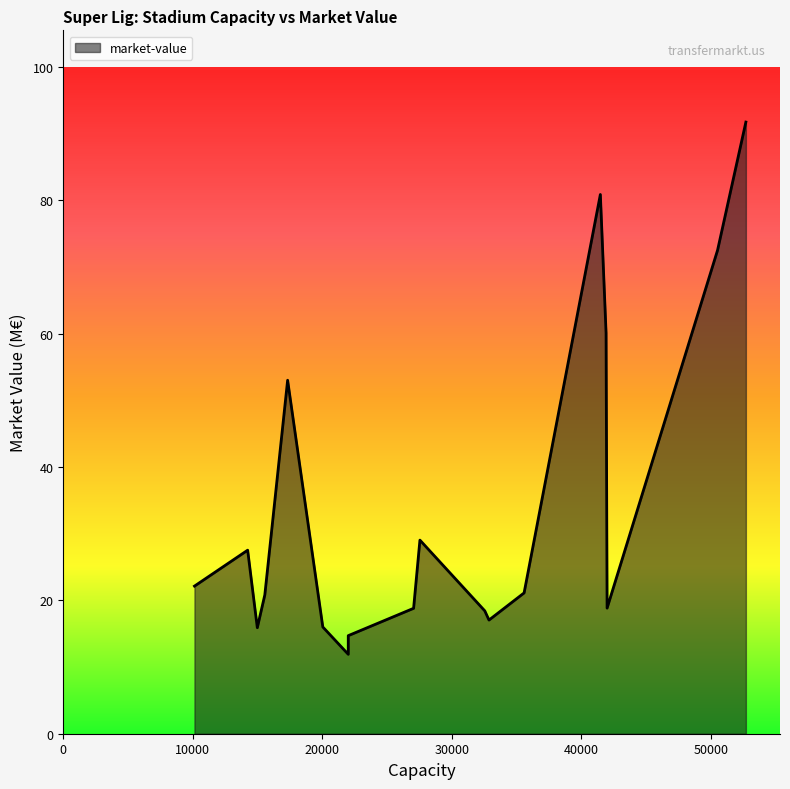

Does the chart display data point markers on the line(s)?

No